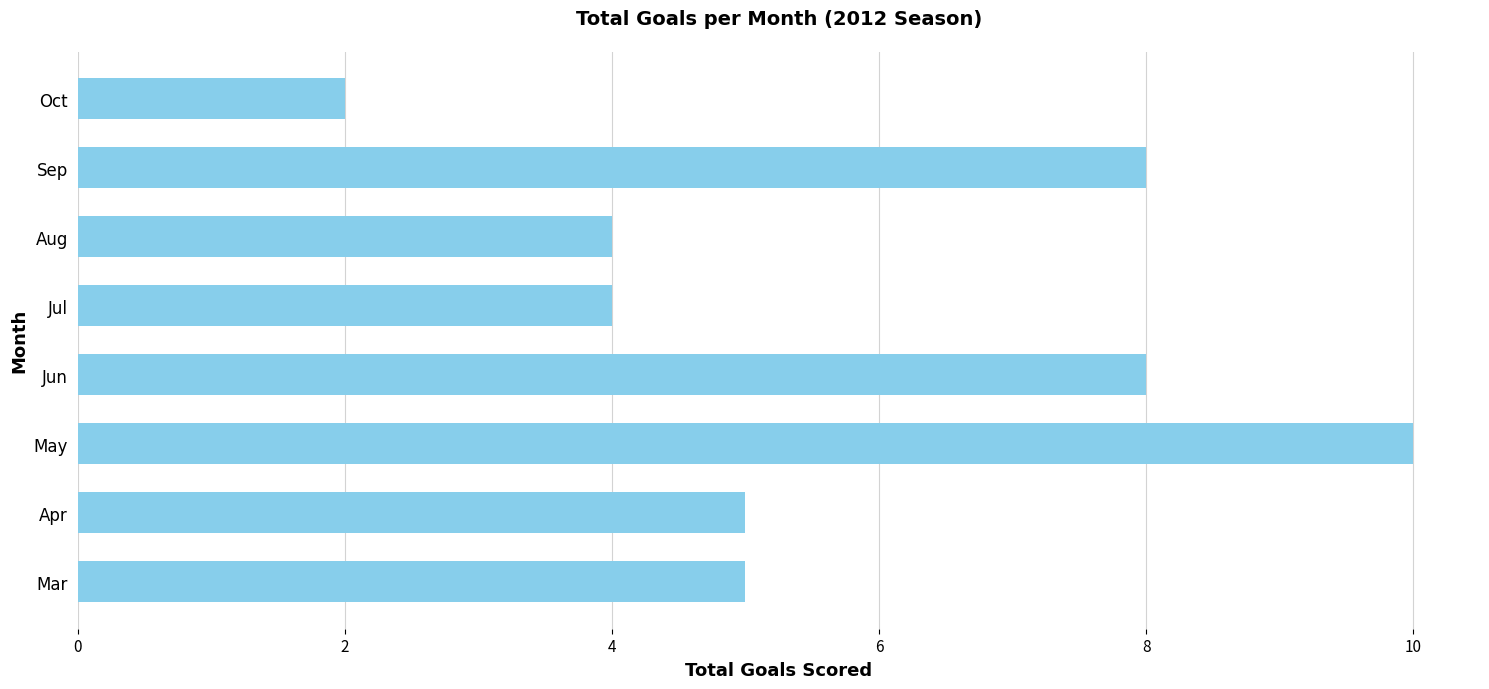

Reading bottom to top, what are all the values shown in this chart?

5	5	10	8	4	4	8	2